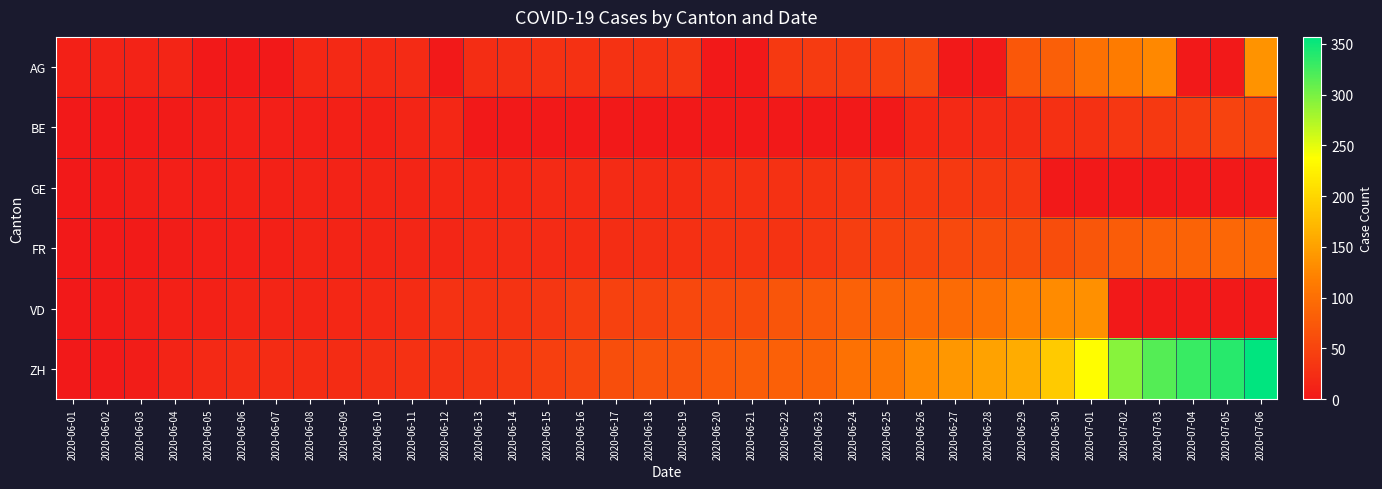

Which has a higher value, 2020-06-09 or 2020-07-04?

2020-06-09